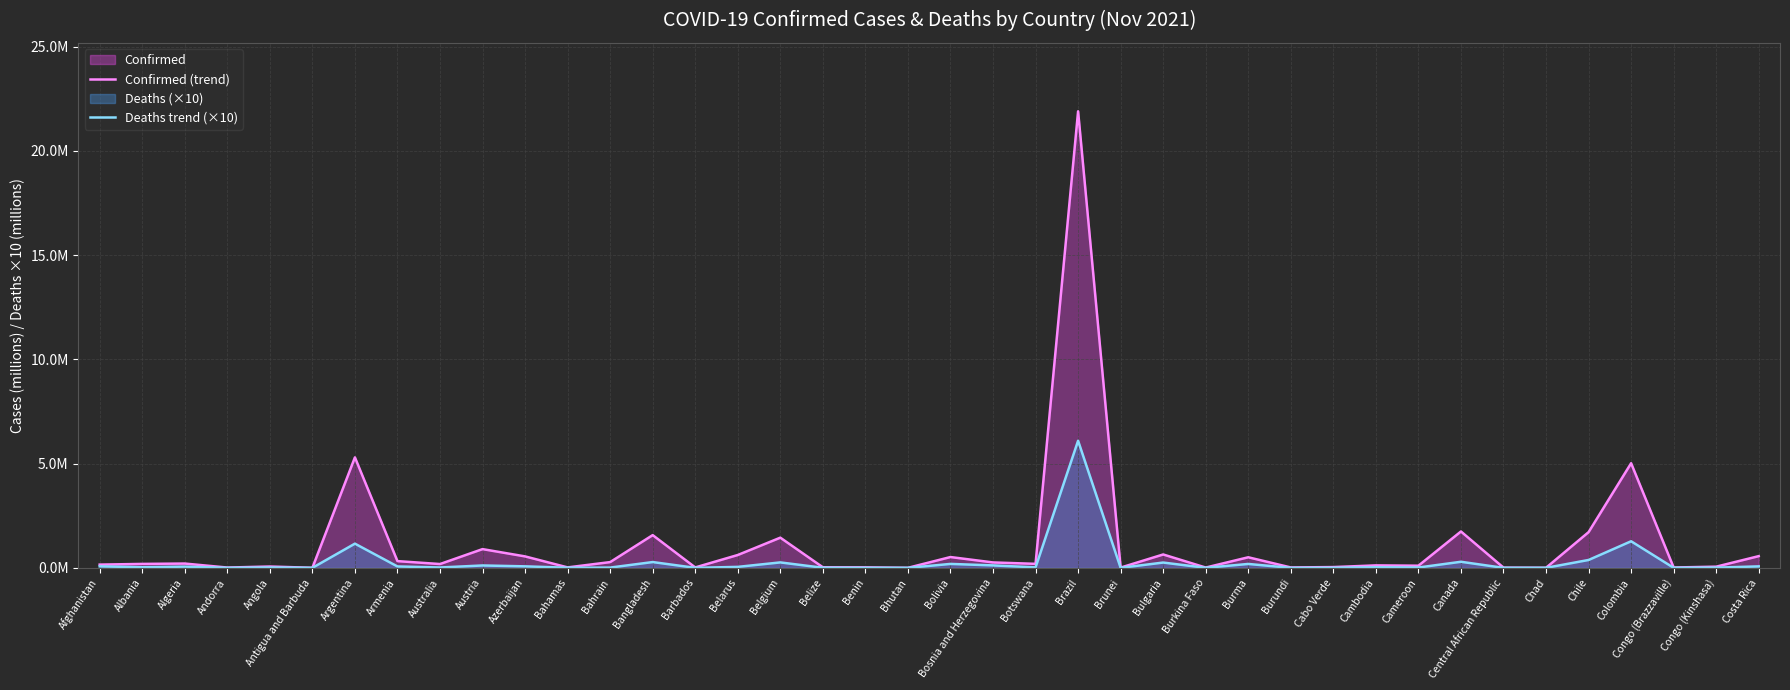

Is it true that Confirmed (trend) equals 0.1 at Cambodia?

True